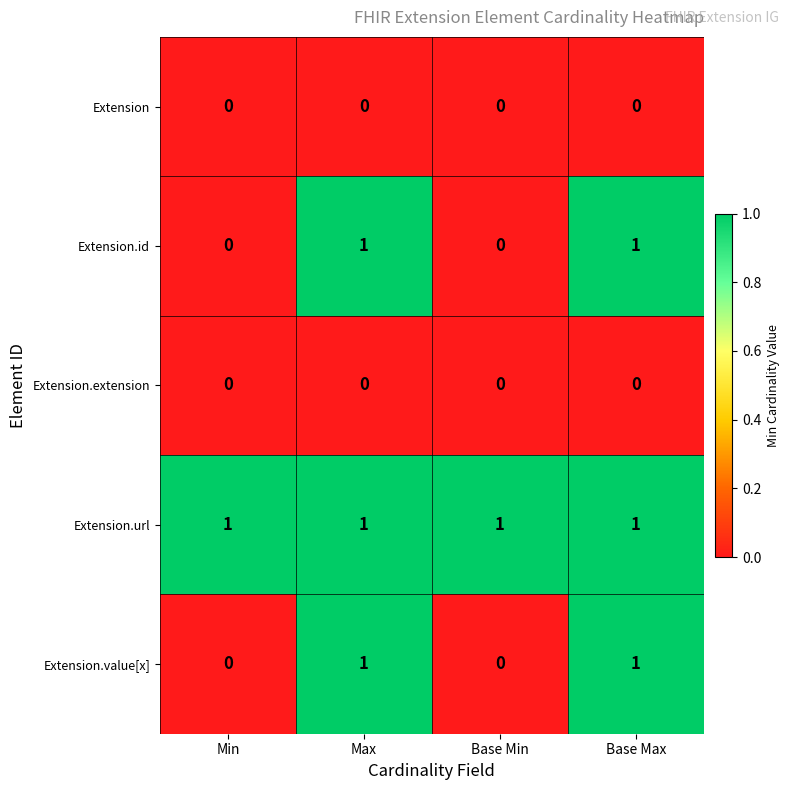

The Extension series shows 0 at Min. True or false?

True